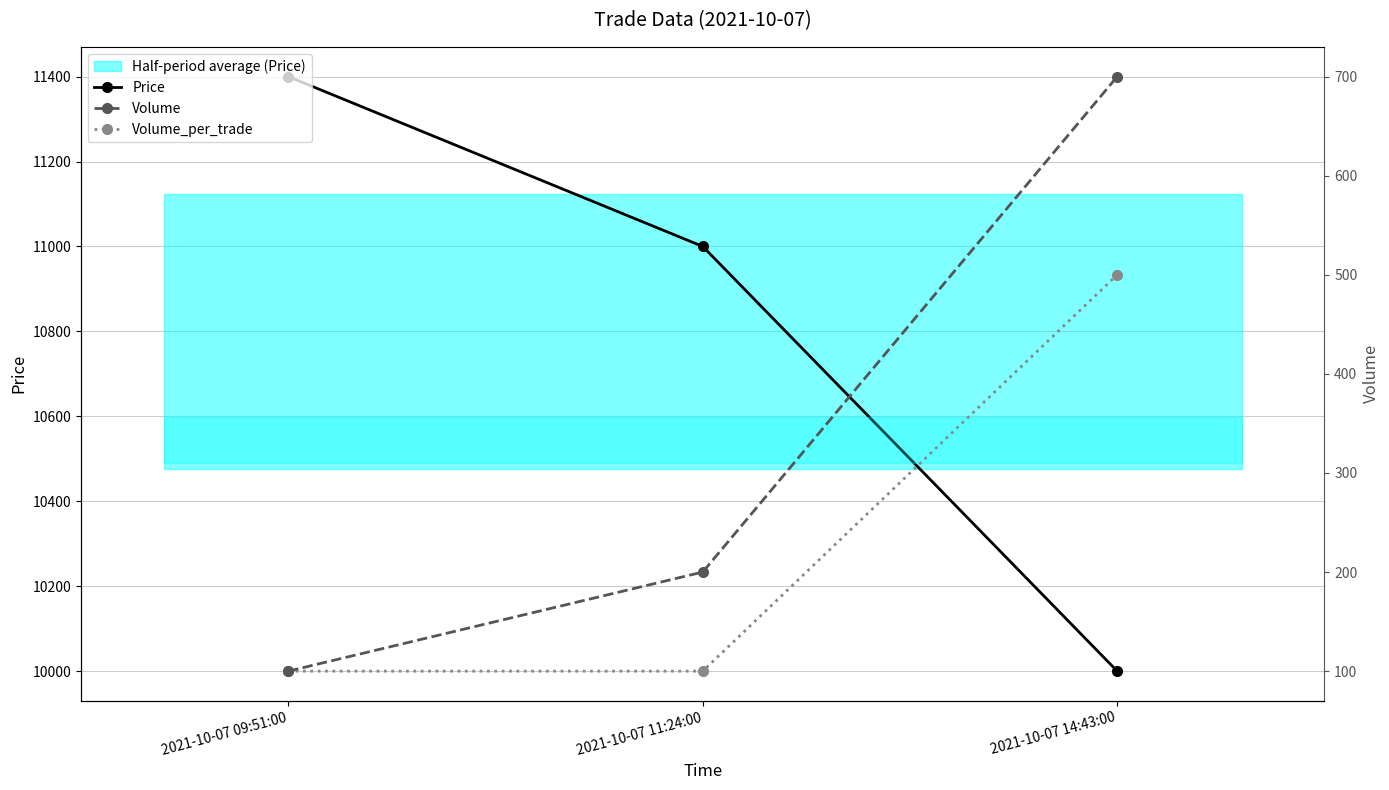

True or false: Volume_per_trade has a value of 48 at 2021-10-07 09:51:00.

False